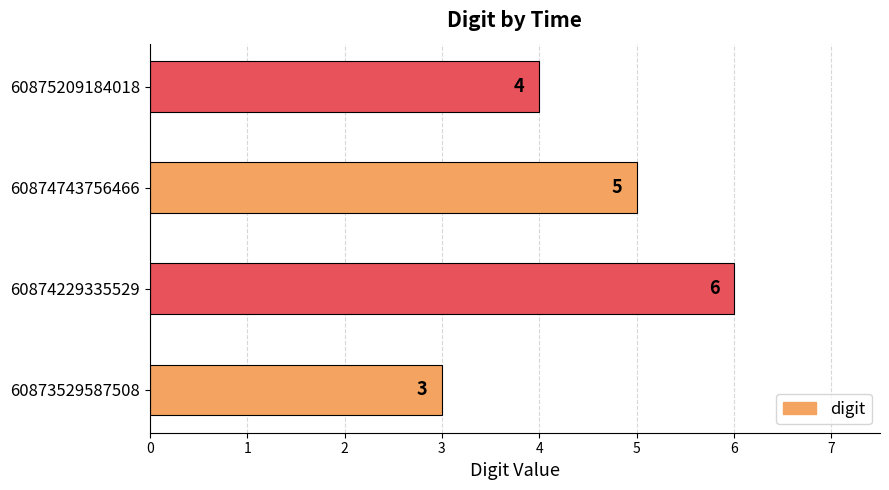

What is the difference between the second highest and minimum values?

2